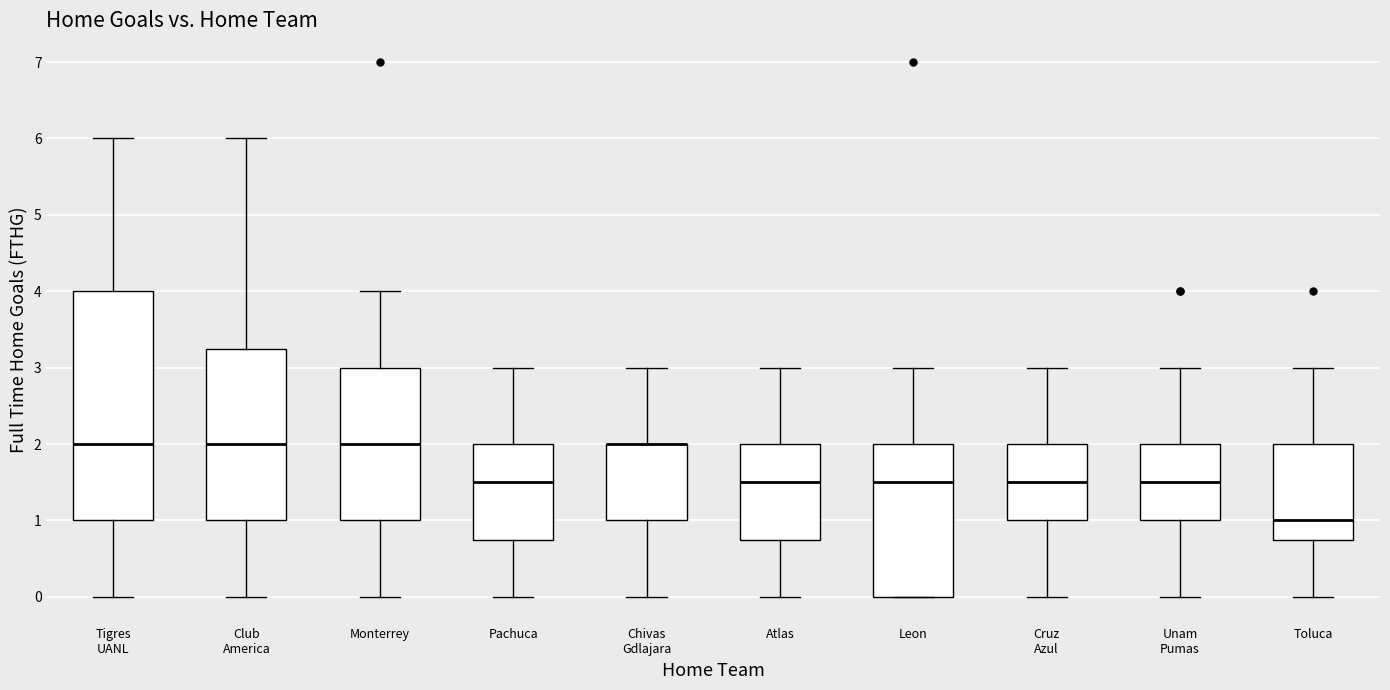

Reading left to right, transcribe this box plot: for each box, give where its median line is, the range the box spans, and where its two whiskers end, as read against the y-axis. The values are not printed on the chart, so give them approximately, as read against the axis.

Tigres UANL: median 2.0, box 1.0 to 4.0, whiskers 0.0 to 6.0
Club America: median 2.0, box 1.0 to 3.3, whiskers 0.0 to 6.0
Monterrey: median 2.0, box 1.0 to 3.0, whiskers 0.0 to 4.0
Pachuca: median 1.5, box 0.8 to 2.0, whiskers 0.0 to 3.0
Chivas Gdlajara: median 2.0 (drawn on the box's upper edge), box 1.0 to 2.0, whiskers 0.0 to 3.0
Atlas: median 1.5, box 0.8 to 2.0, whiskers 0.0 to 3.0
Leon: median 1.5, box 0.0 to 2.0, whiskers 0.0 to 3.0
Cruz Azul: median 1.5, box 1.0 to 2.0, whiskers 0.0 to 3.0
Unam Pumas: median 1.5, box 1.0 to 2.0, whiskers 0.0 to 3.0
Toluca: median 1.0, box 0.8 to 2.0, whiskers 0.0 to 3.0